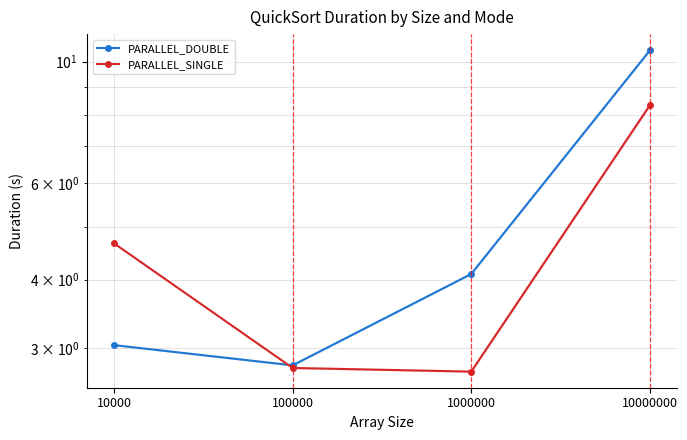

What is the difference between the highest and lowest values at 1000000?

1.4